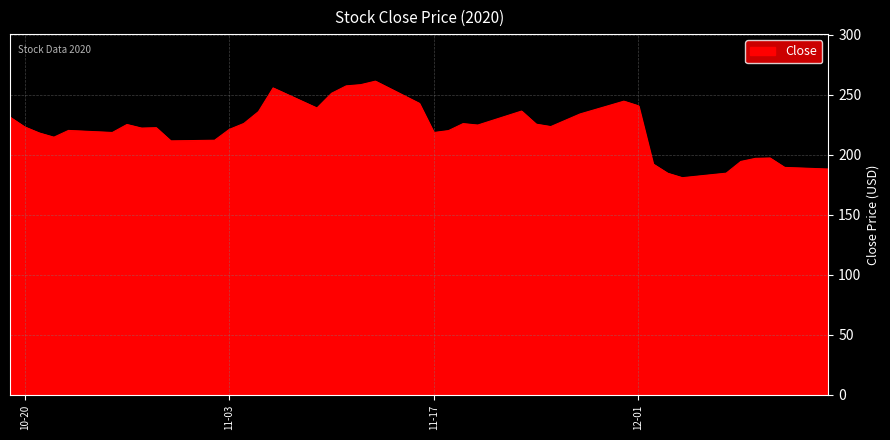

What is the difference between the maximum and minimum values?

80.4